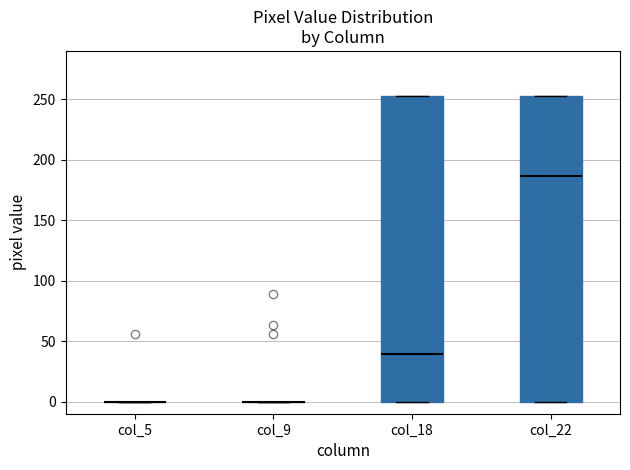

Reading left to right, read every box against the y-axis: the position of its median line, the range the box covers, and the ends of its whiskers. The values are not printed on the chart, so give them approximately, as read against the axis.

col_5: box collapsed to a line at 0, whiskers 0 to 0
col_9: box collapsed to a line at 0, whiskers 0 to 0
col_18: median 40, box 0 to 255, whiskers 0 to 255
col_22: median 185, box 0 to 255, whiskers 0 to 255